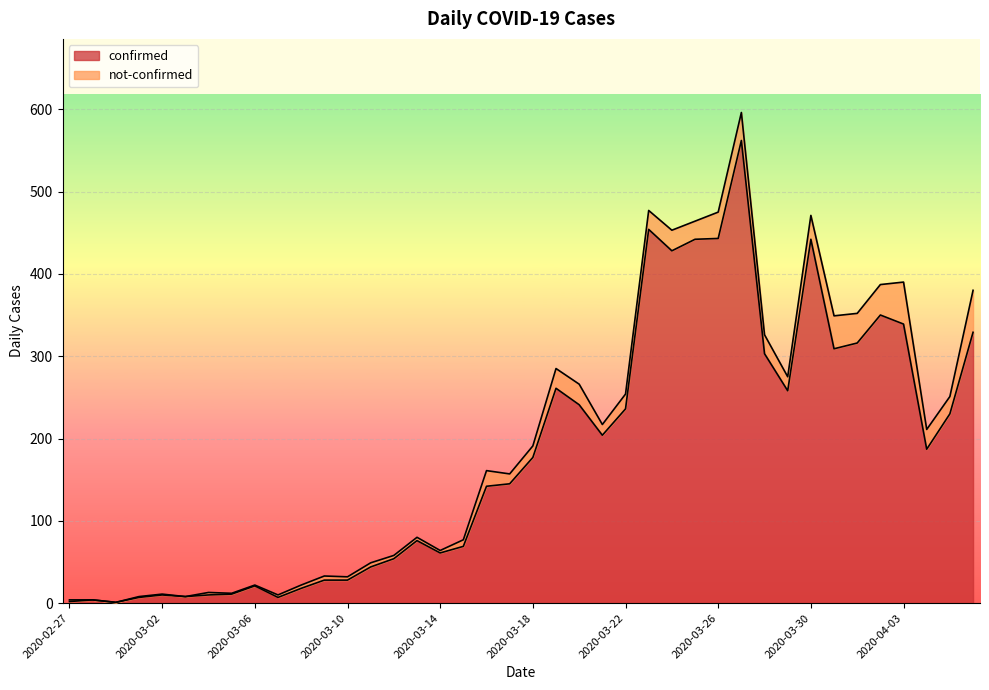

Reading left to right, transcribe all the data shown in this chart.

2020-02-27=2	2020-02-28=4	2020-02-29=1	2020-03-01=7	2020-03-02=10	2020-03-03=8	2020-03-04=10	2020-03-05=11	2020-03-06=21	2020-03-07=7	2020-03-08=18	2020-03-09=28	2020-03-10=28	2020-03-11=44	2020-03-12=54	2020-03-13=76	2020-03-14=61	2020-03-15=69	2020-03-16=142	2020-03-17=145	2020-03-18=177	2020-03-19=261	2020-03-20=241	2020-03-21=204	2020-03-22=236	2020-03-23=454	2020-03-24=428	2020-03-25=442	2020-03-26=443	2020-03-27=562	2020-03-28=303	2020-03-29=258	2020-03-30=442	2020-03-31=309	2020-04-01=316	2020-04-02=350	2020-04-03=339	2020-04-04=187	2020-04-05=230	2020-04-06=329